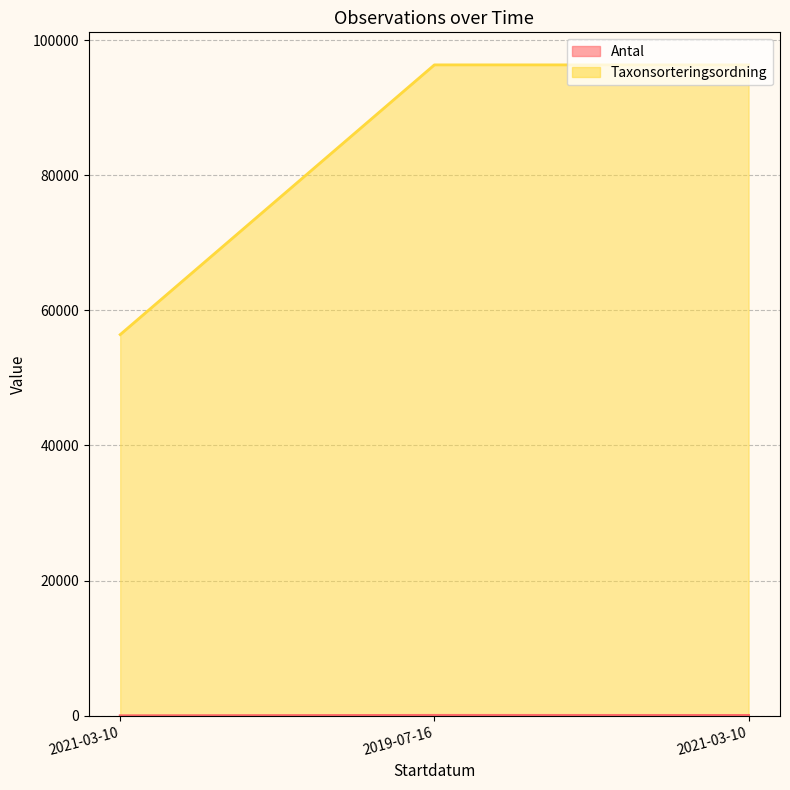

Which series has the largest range (max minus min)?

Taxonsorteringsordning